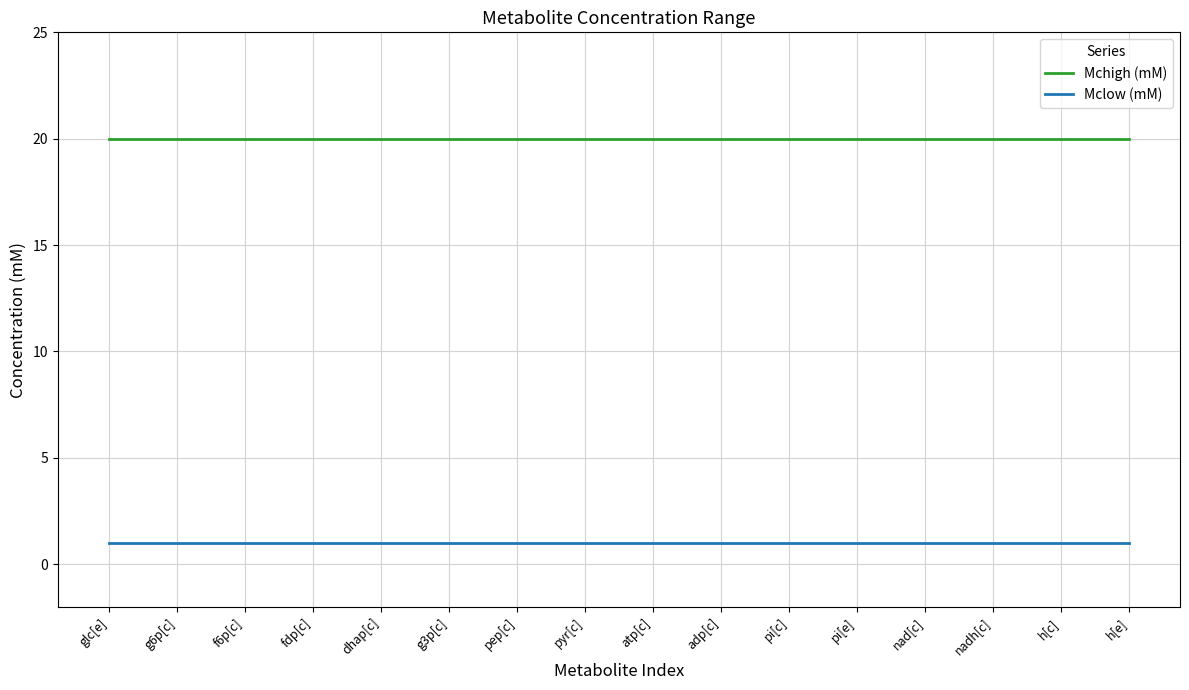

How many categories are shown in the chart?

16